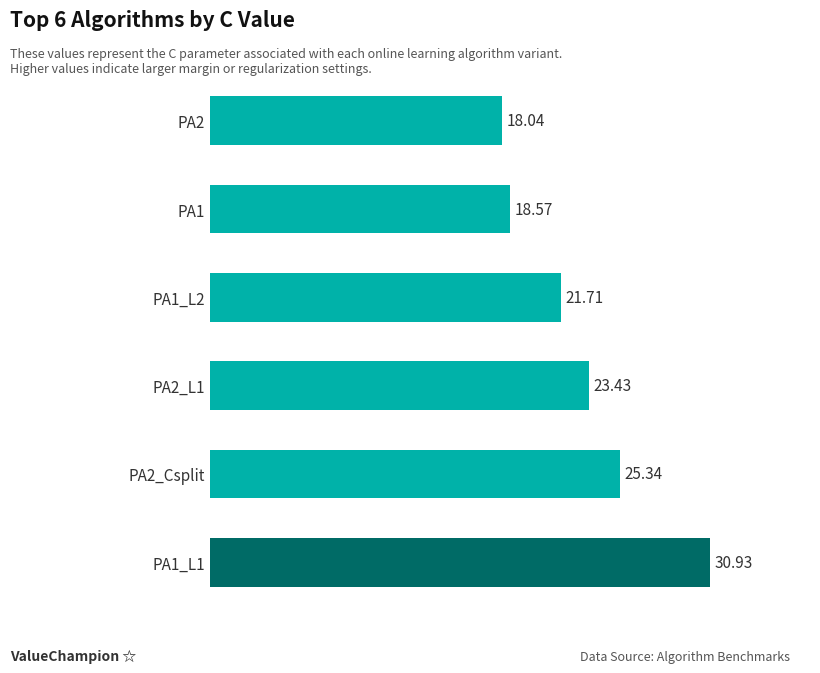

What is the change in value from PA1_L1 to PA2_Csplit?

-5.6